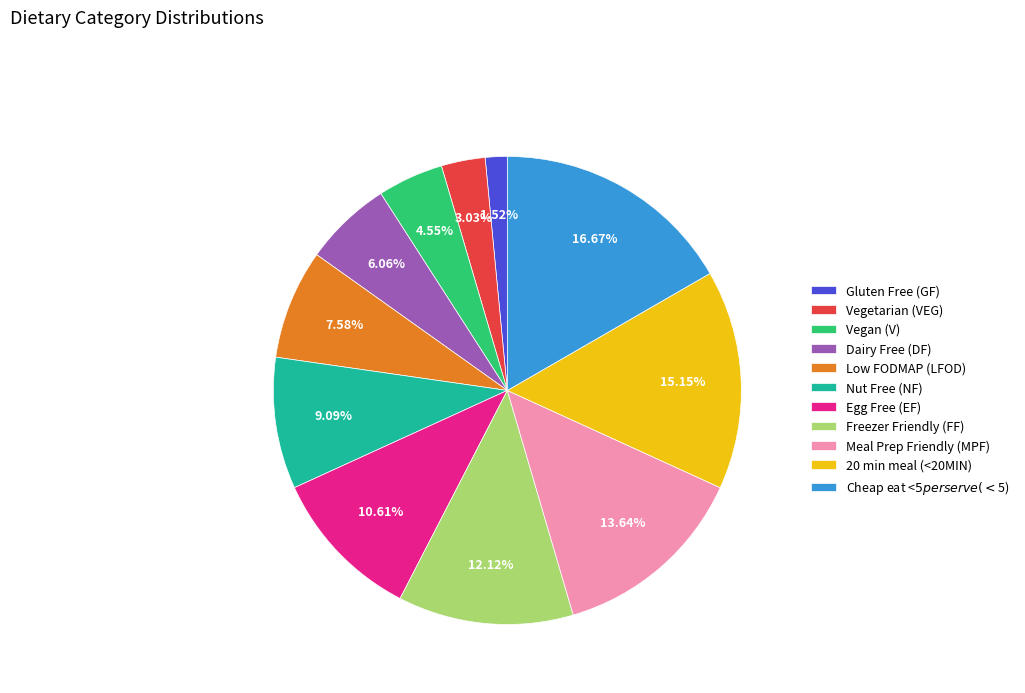

To the nearest percent, what portion does Nut Free (NF) represent?

9%